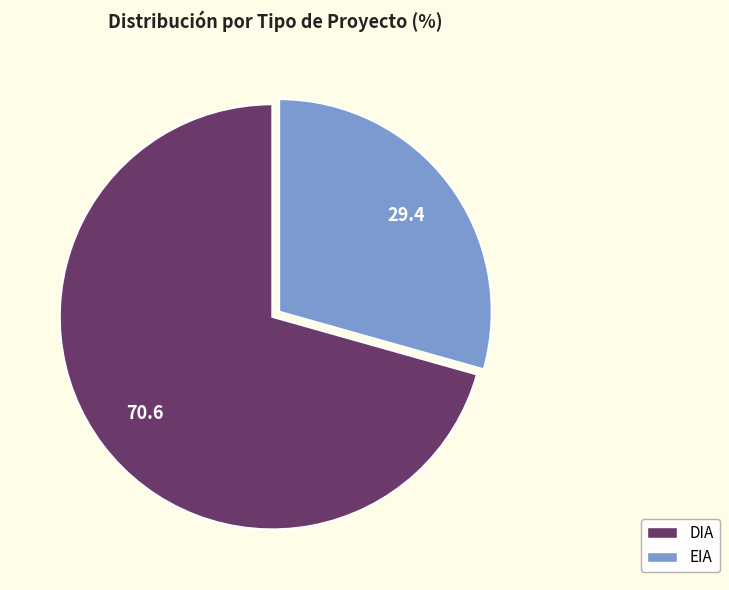

How many slices are in this pie chart?

2